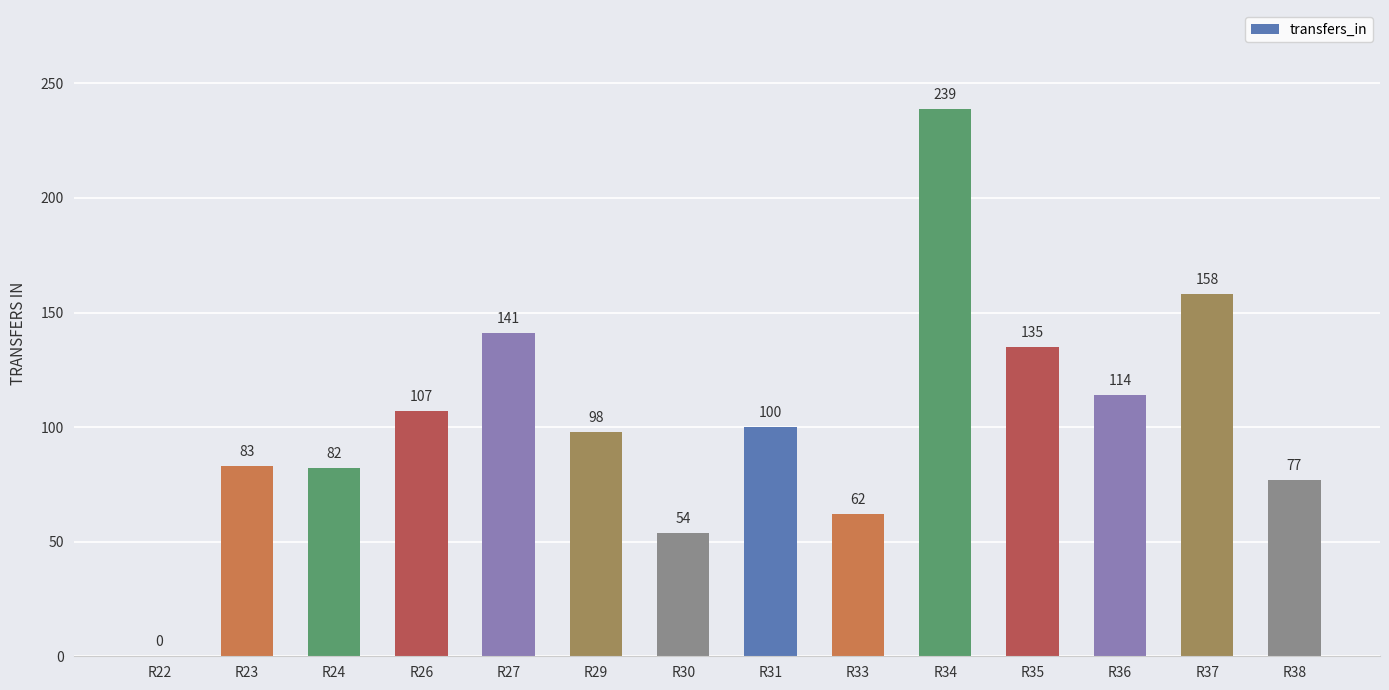

How many positive values are there?

13